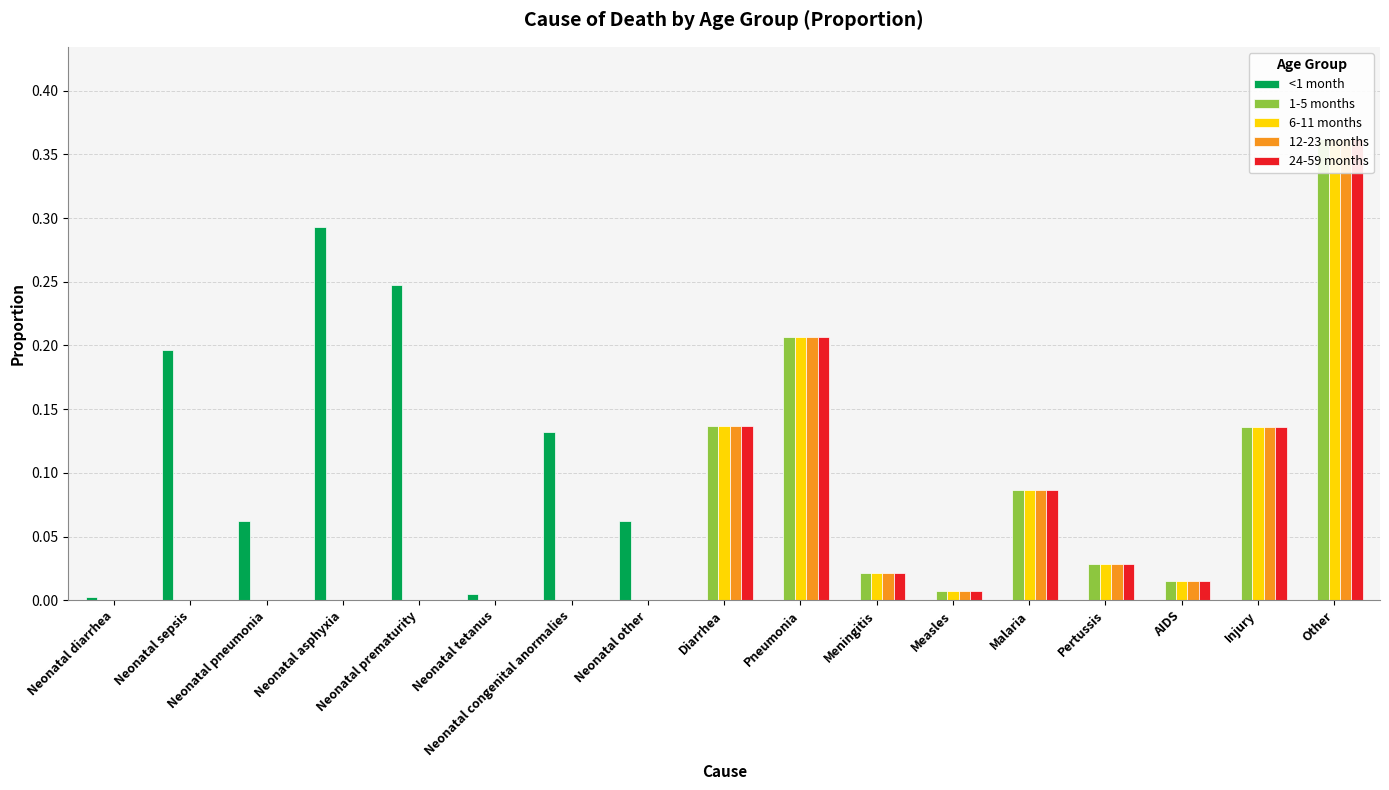

The 1-5 months series shows 0.0 at Neonatal other. True or false?

True